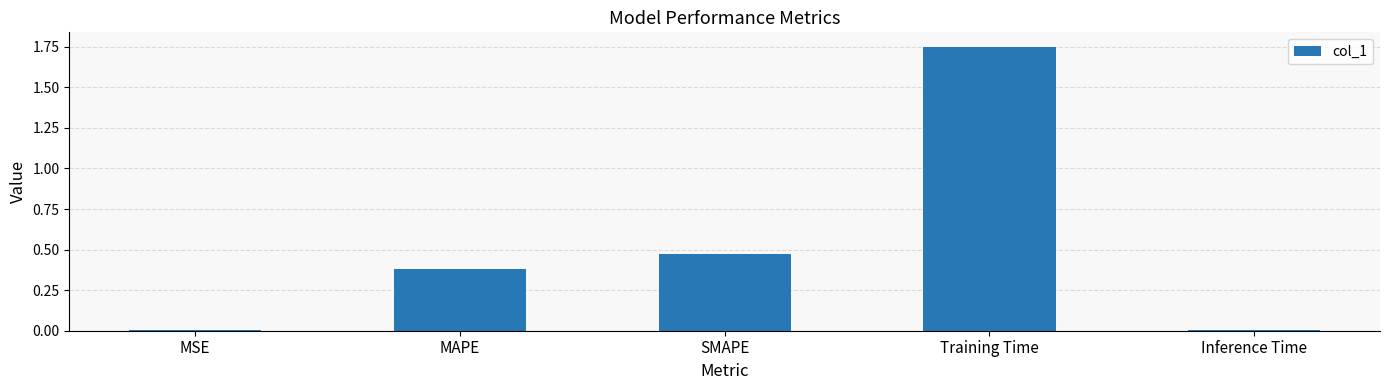

The value at MAPE is 0.1. True or false?

False